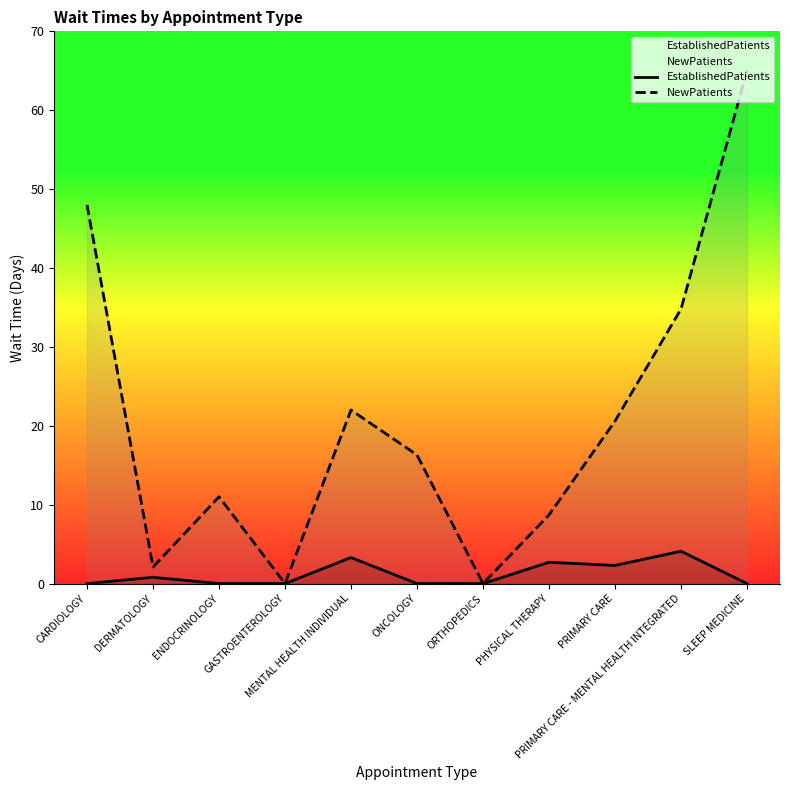

True or false: EstablishedPatients and NewPatients cross at least once.

False